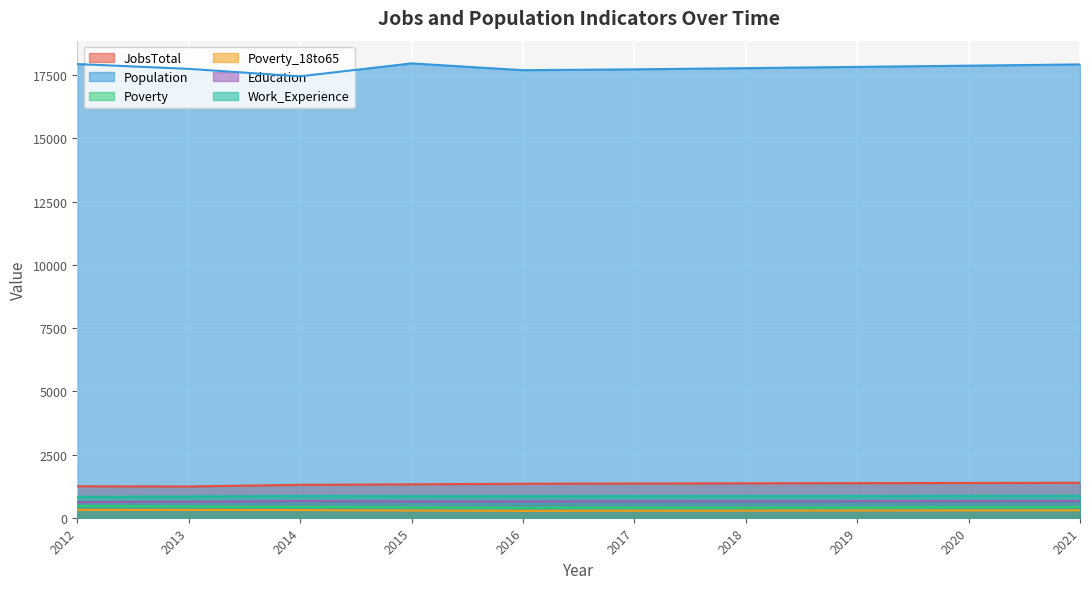

List the labels in order of JobsTotal value, smallest first.

2013, 2012, 2014, 2015, 2016, 2017, 2018, 2019, 2020, 2021